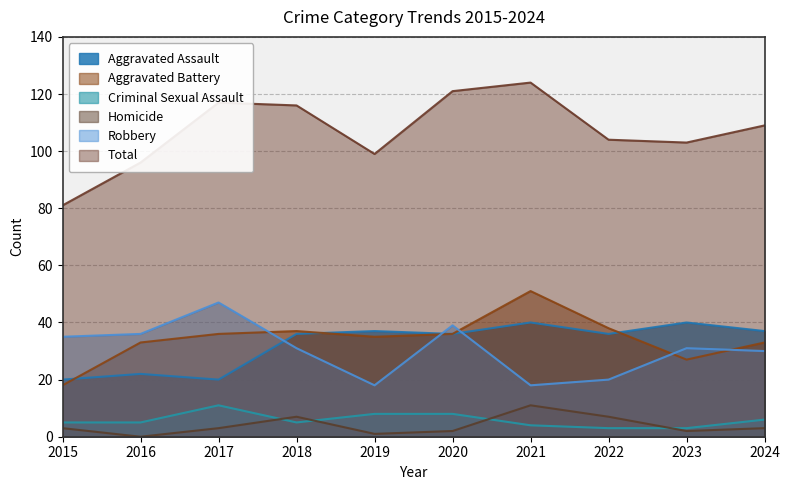

What are all the series names shown in the legend?

Aggravated Assault, Aggravated Battery, Criminal Sexual Assault, Homicide, Robbery, Total